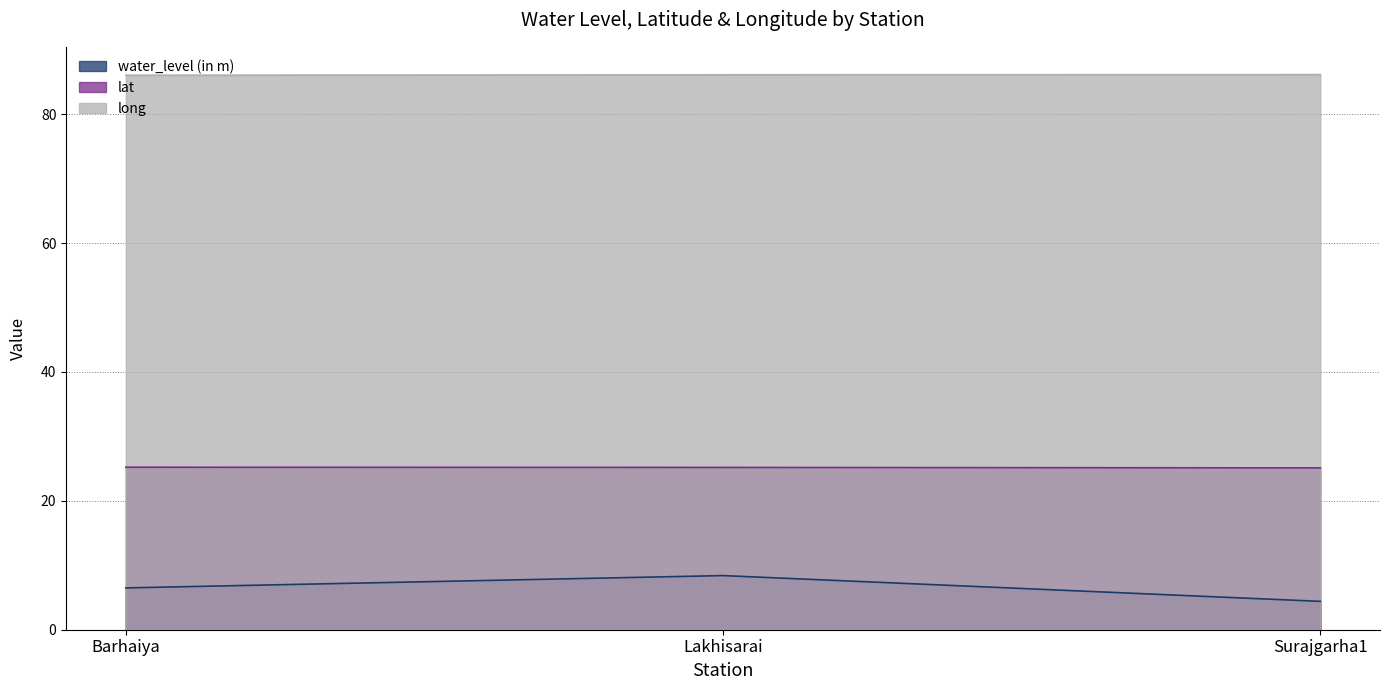

The value of water_level (in m) at Lakhisarai is 2.1. True or false?

False